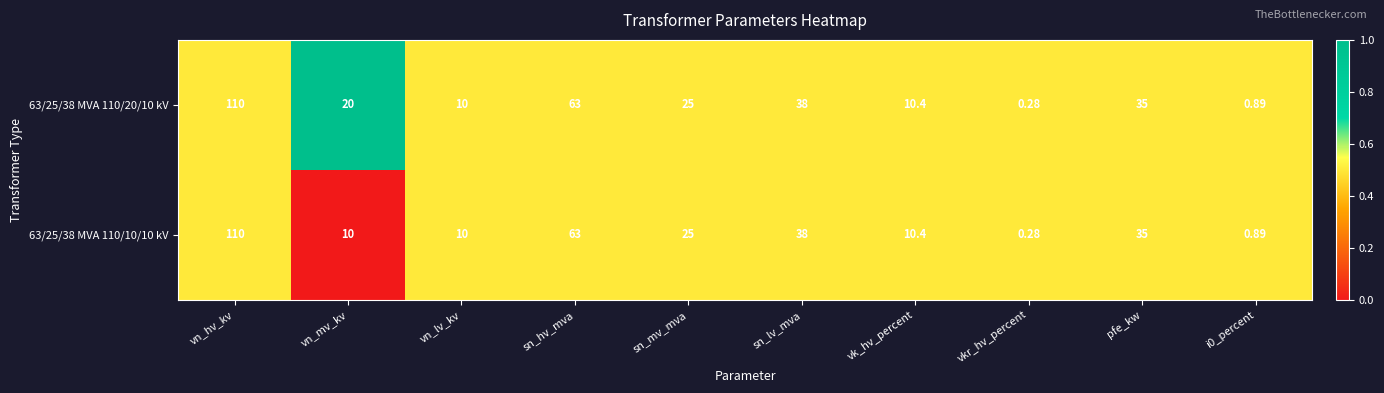

What is the total value across all series at vn_mv_kv?

30.0